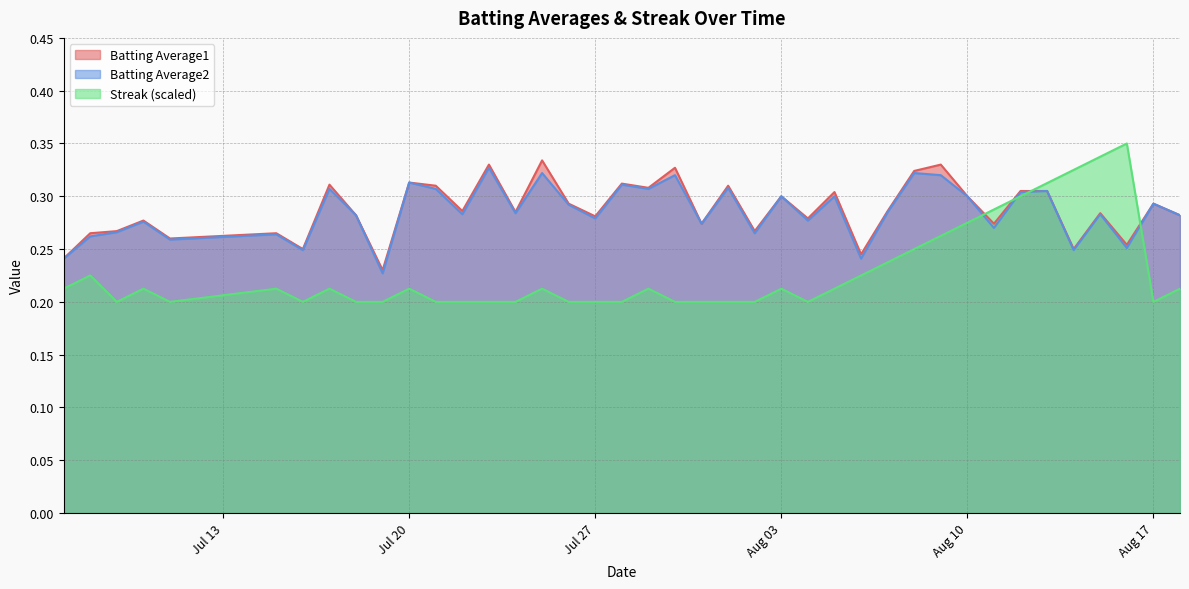

What value does the Batting Average1 series have at 2010-08-12?

0.3